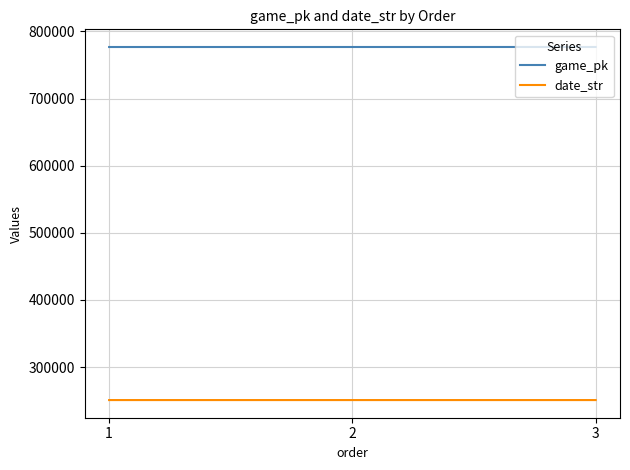

What is the smallest value displayed?

250813